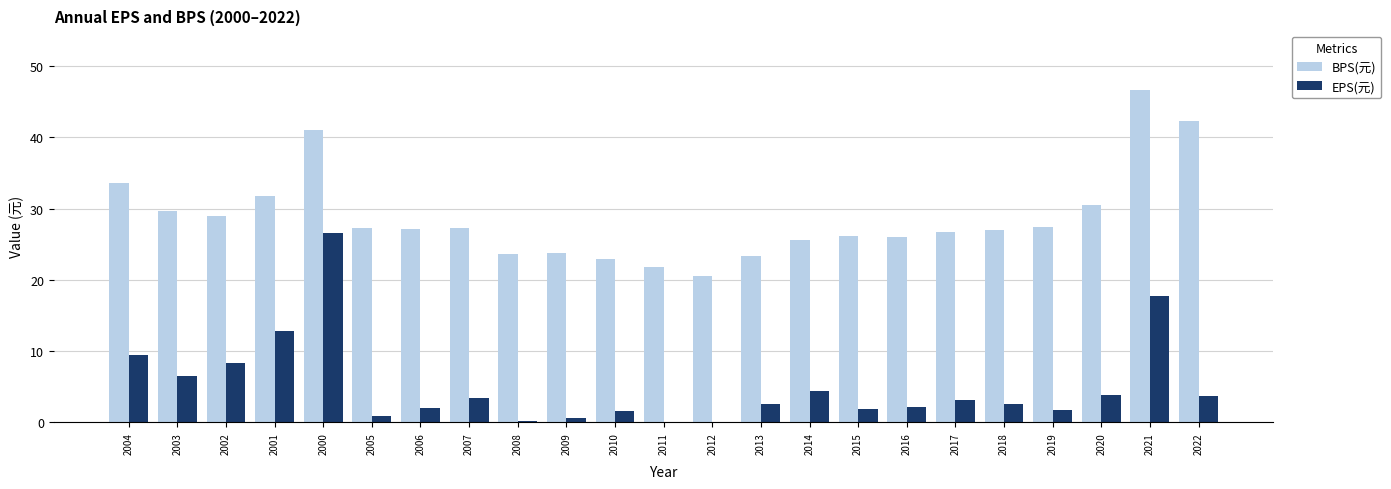

What value does the BPS(元) series have at 2001?

31.7